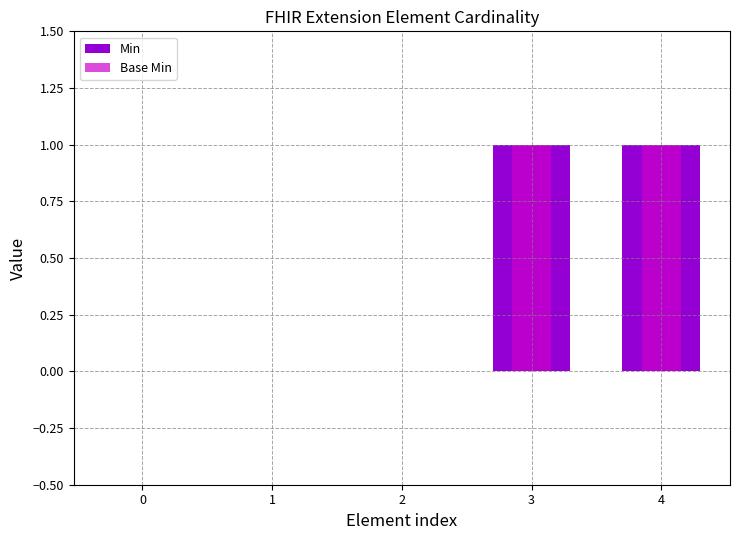

Which series has the largest range (max minus min)?

Min